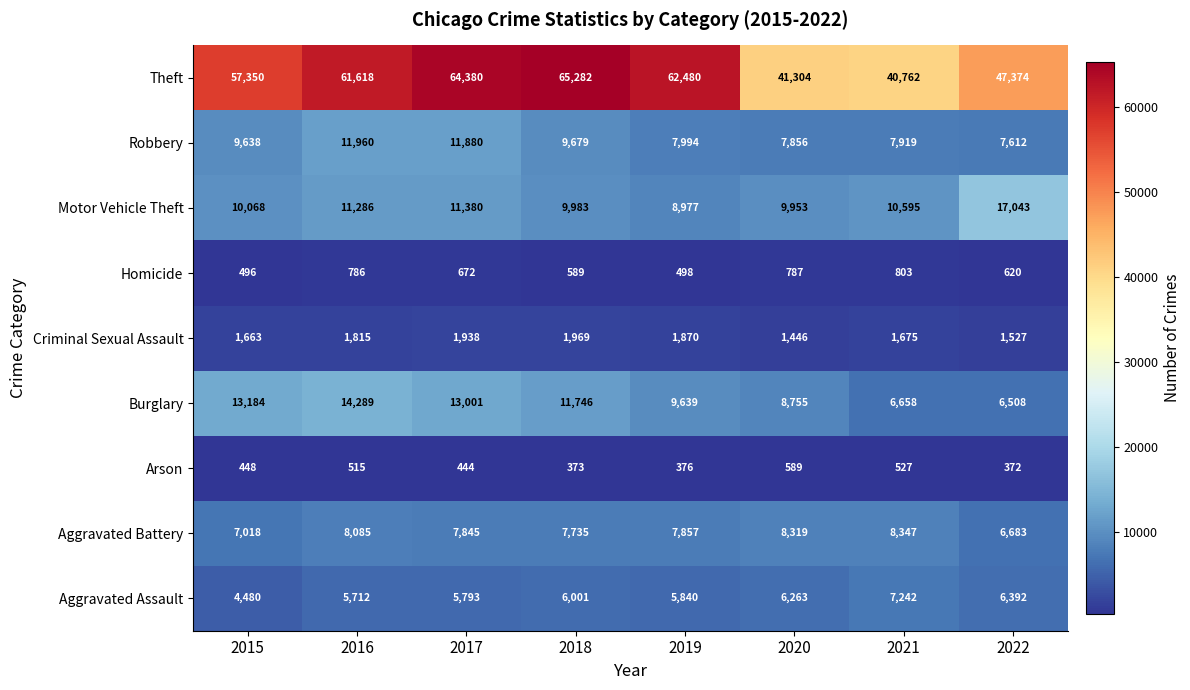

What value does the Robbery series have at 2016, to the nearest 100?

12000